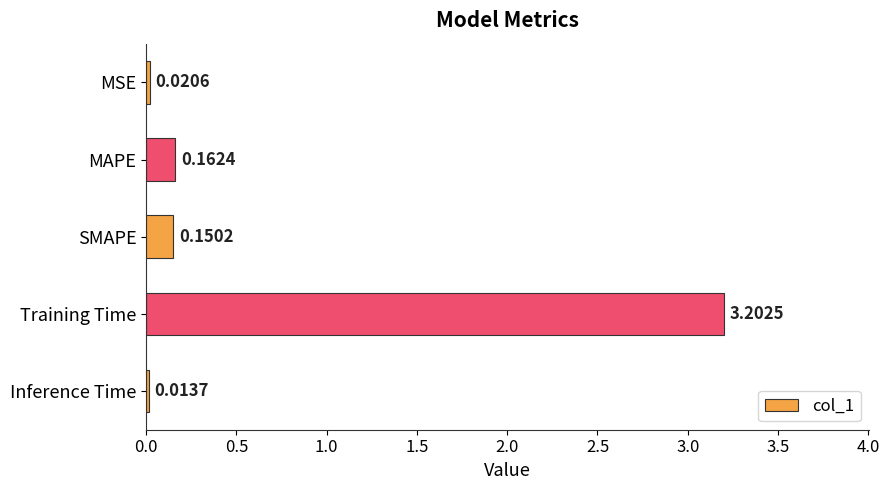

What is the label of the 5th bar from the bottom?

MSE